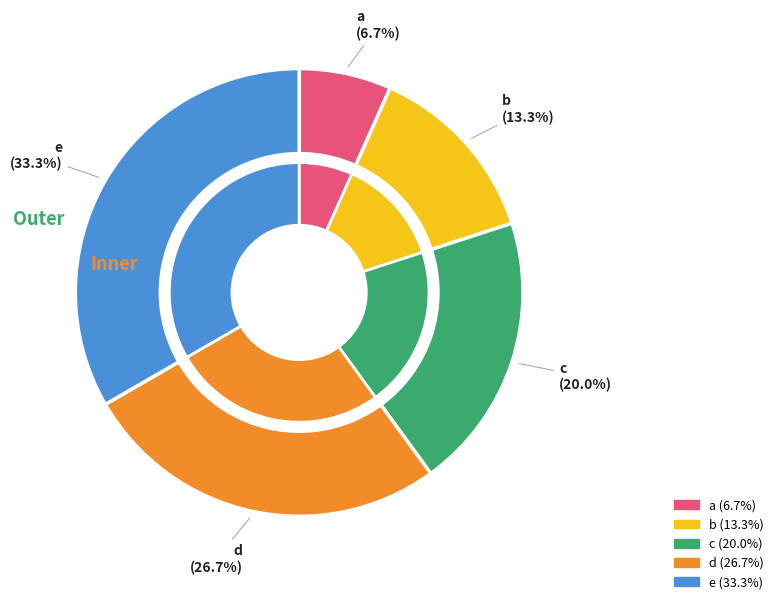

The b slice represents 13% of the pie. True or false?

True